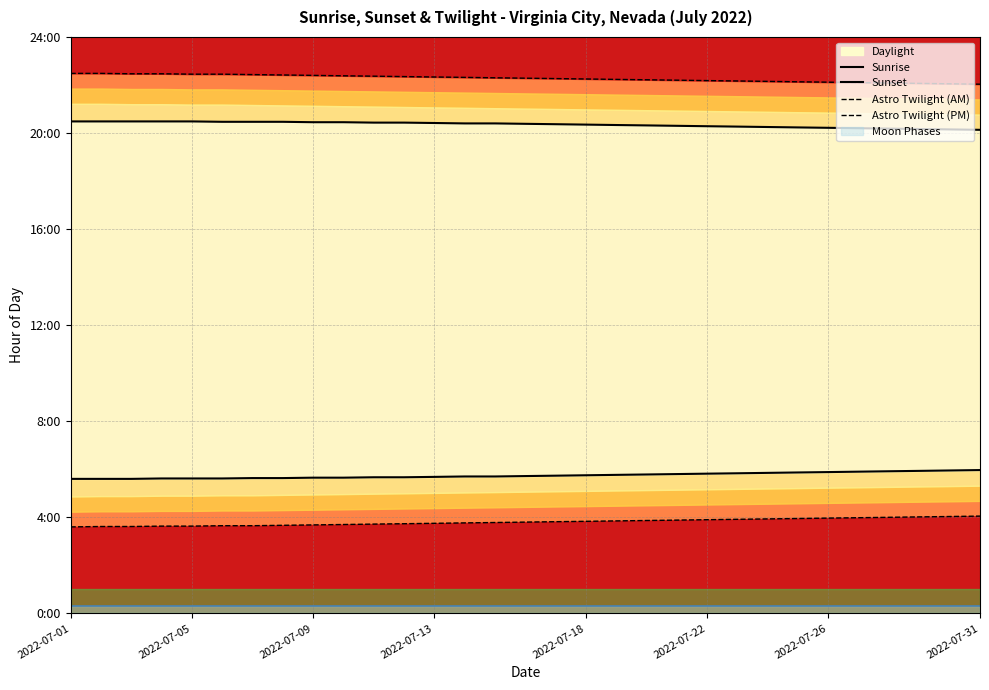

What is the smallest value displayed?

3.6